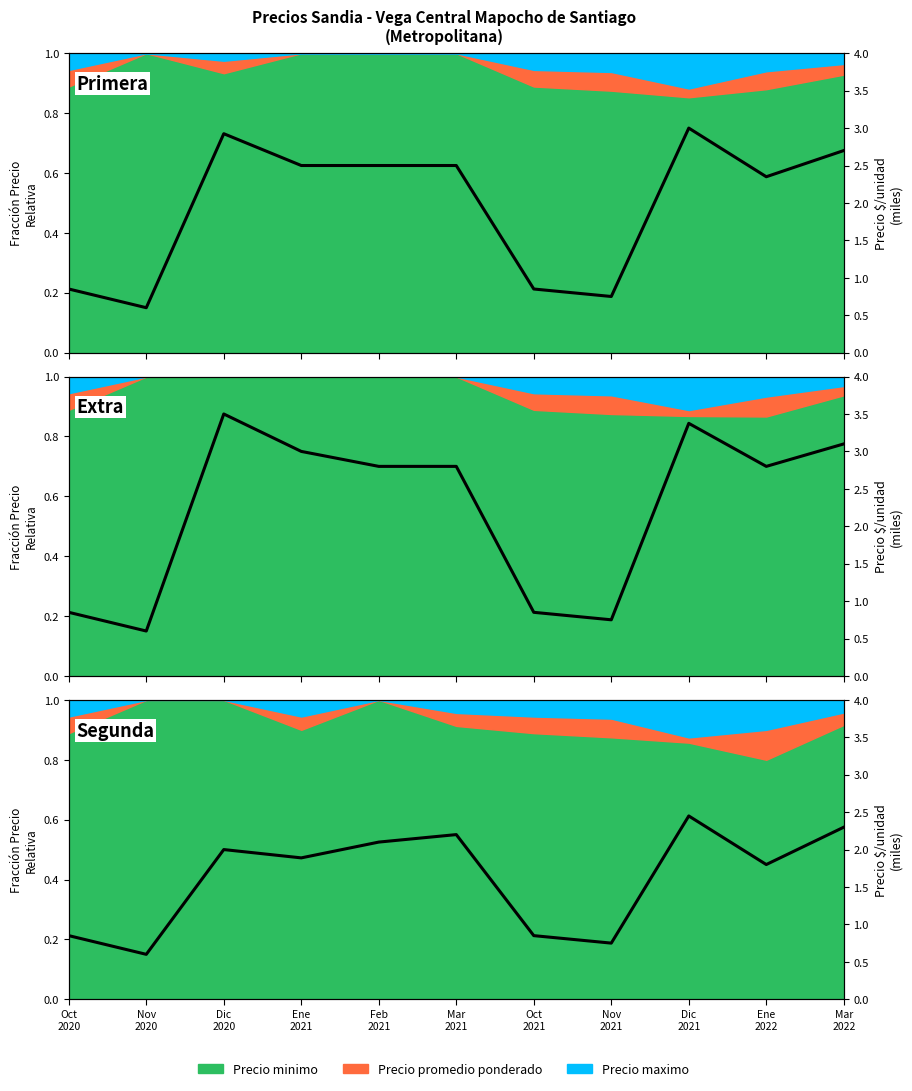

The value at Dic
2021 is 3.3. True or false?

False